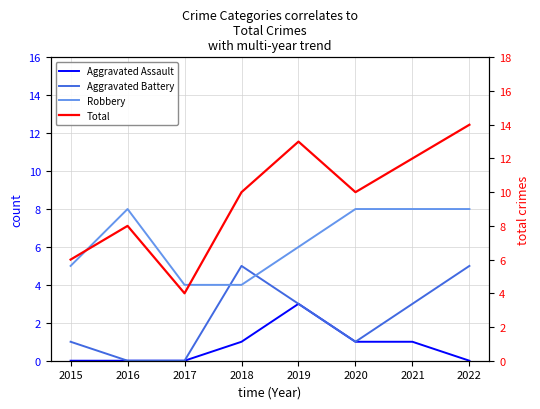

True or false: Robbery and Aggravated Assault intersect in this chart.

False